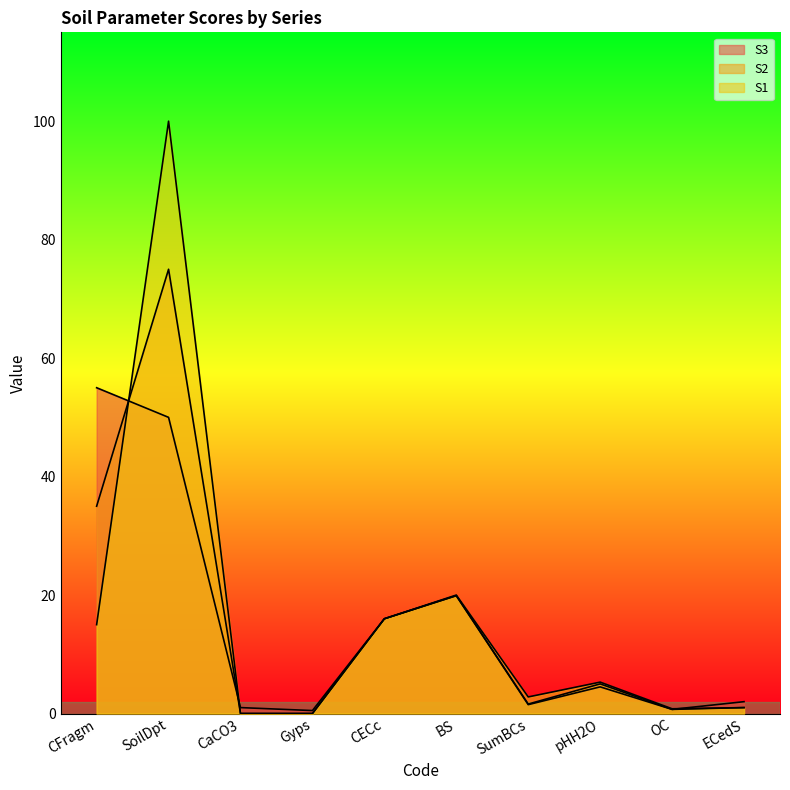

How many data points in S3 are less than 4?

5